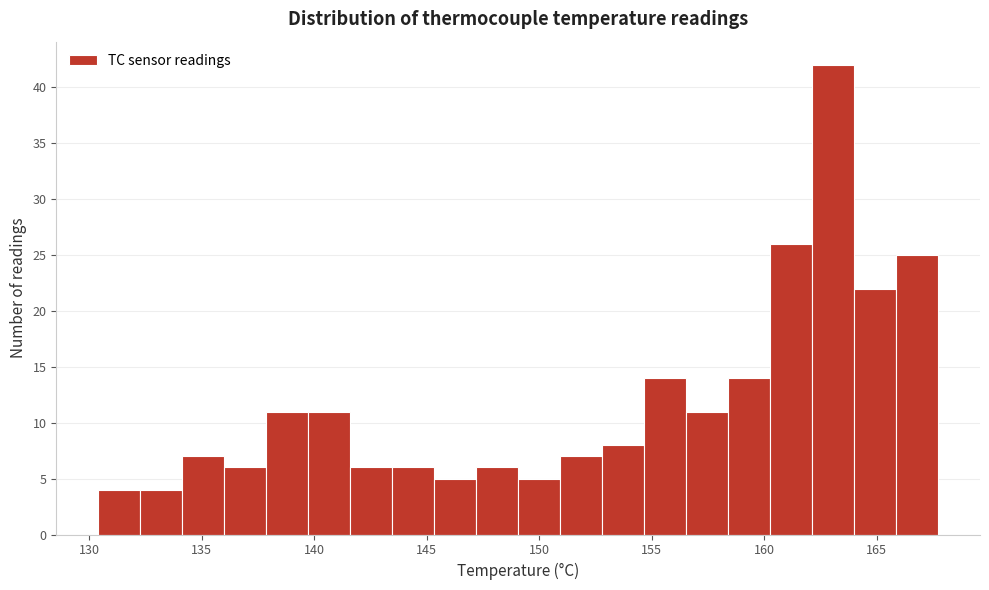

Around what value on the x-axis is the tallest bar? Give the approximate position of its centre, as read against the axis.

163.0